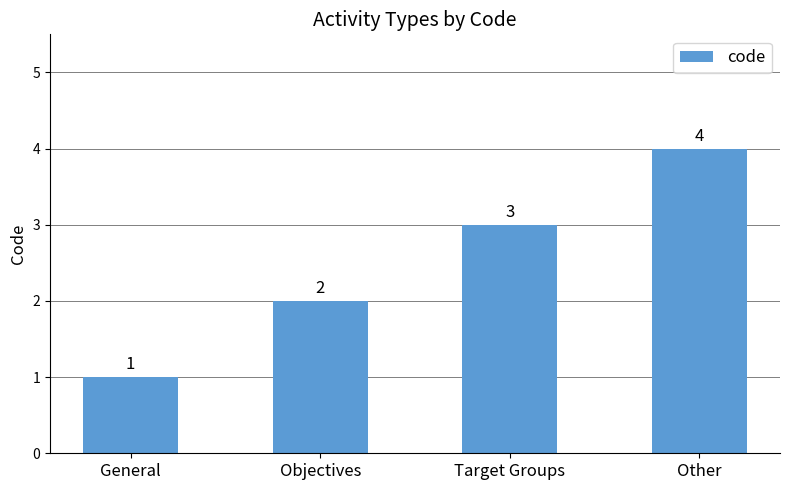

How many data points are less than 3?

2